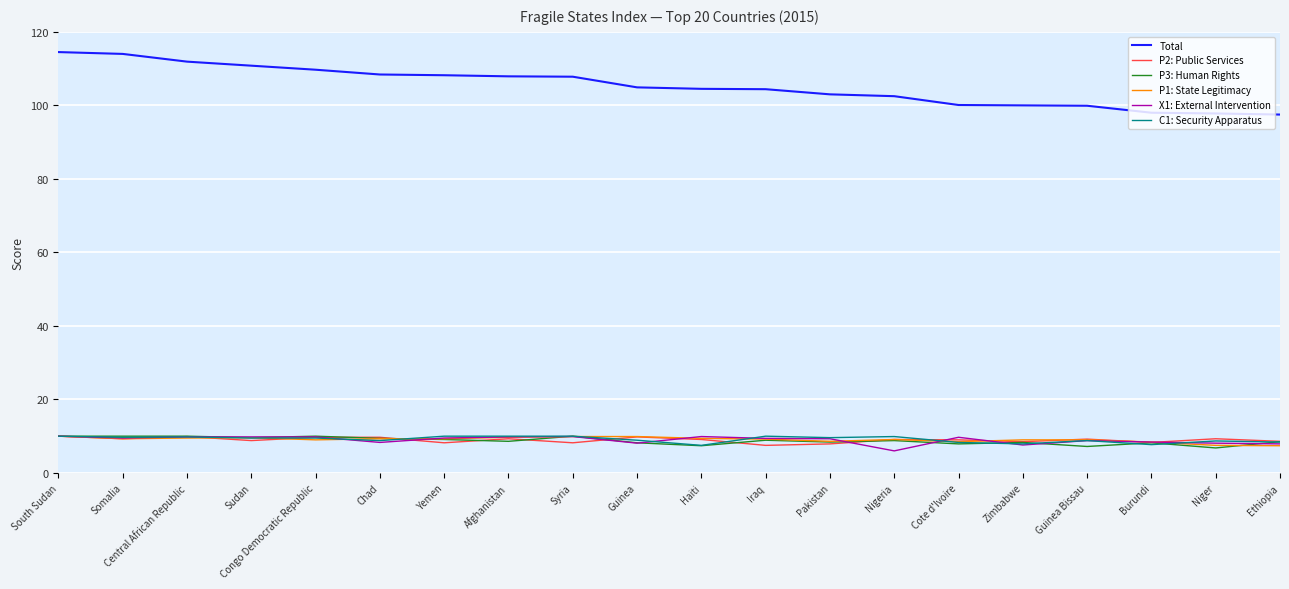

Is it true that X1: External Intervention equals 17.6 at Central African Republic?

False